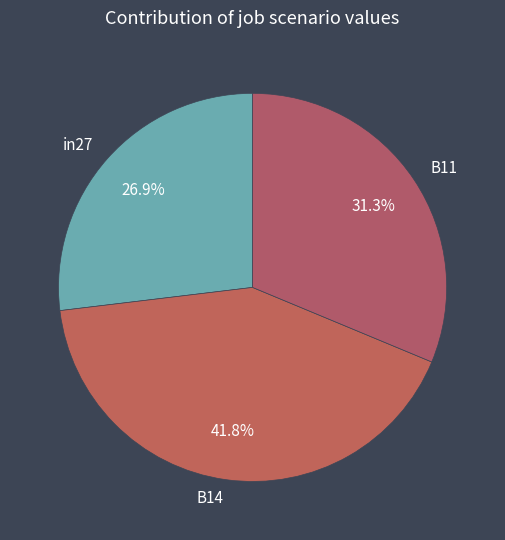

Rank the categories by value from lowest to highest.

in27, B11, B14